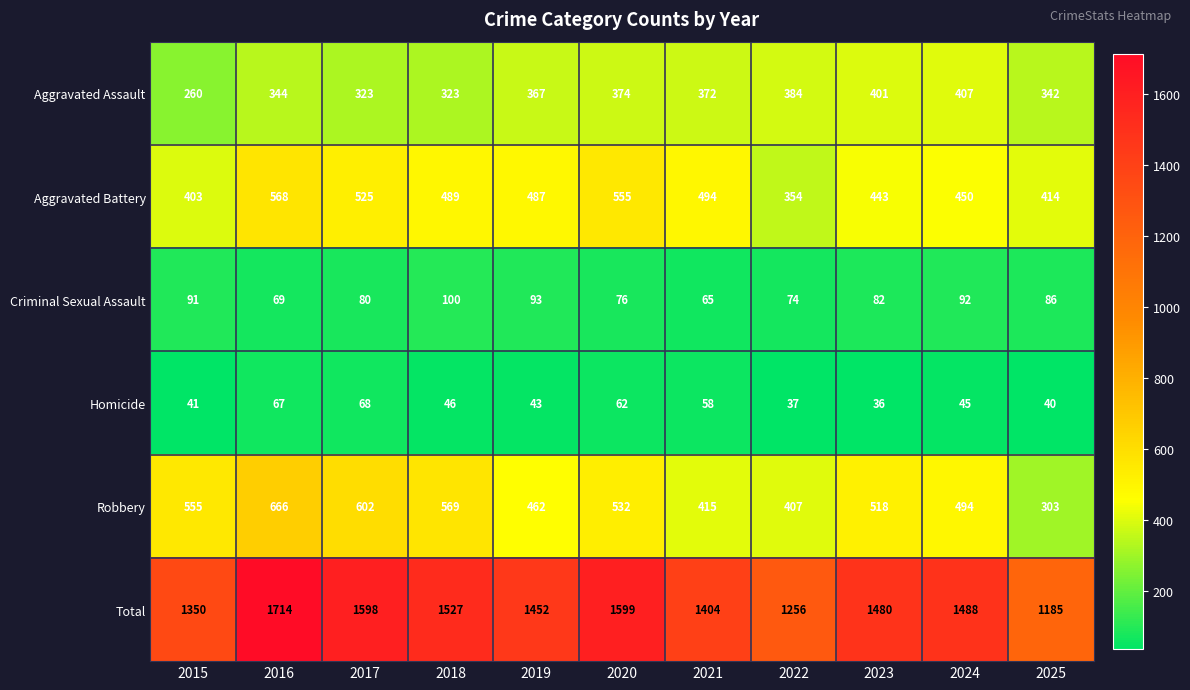

Which category has the lowest value across all series?

2023